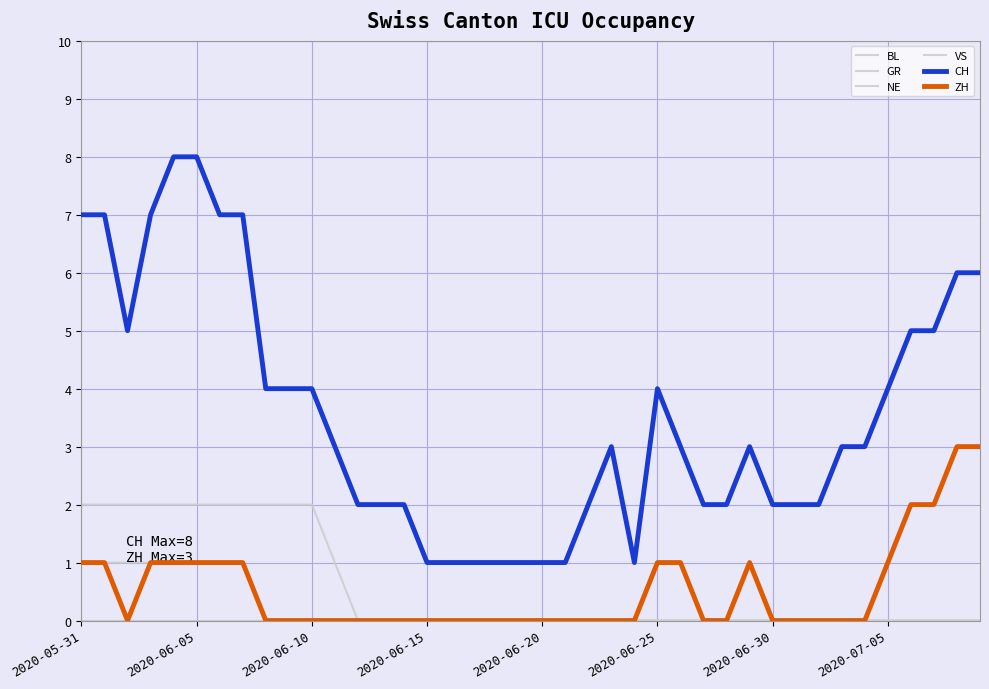

True or false: NE and VS cross at least once.

False